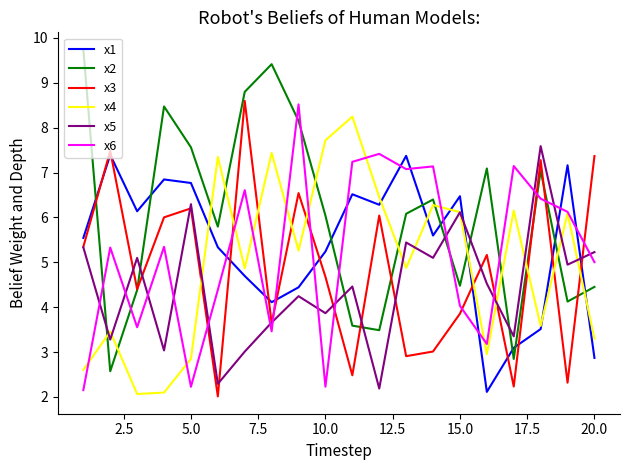

What are all the series names shown in the legend?

x1, x2, x3, x4, x5, x6